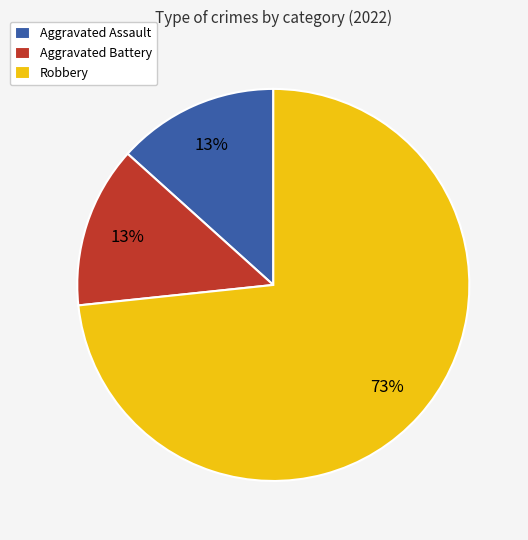

Do Aggravated Battery and Aggravated Assault together represent more than half of the pie?

No